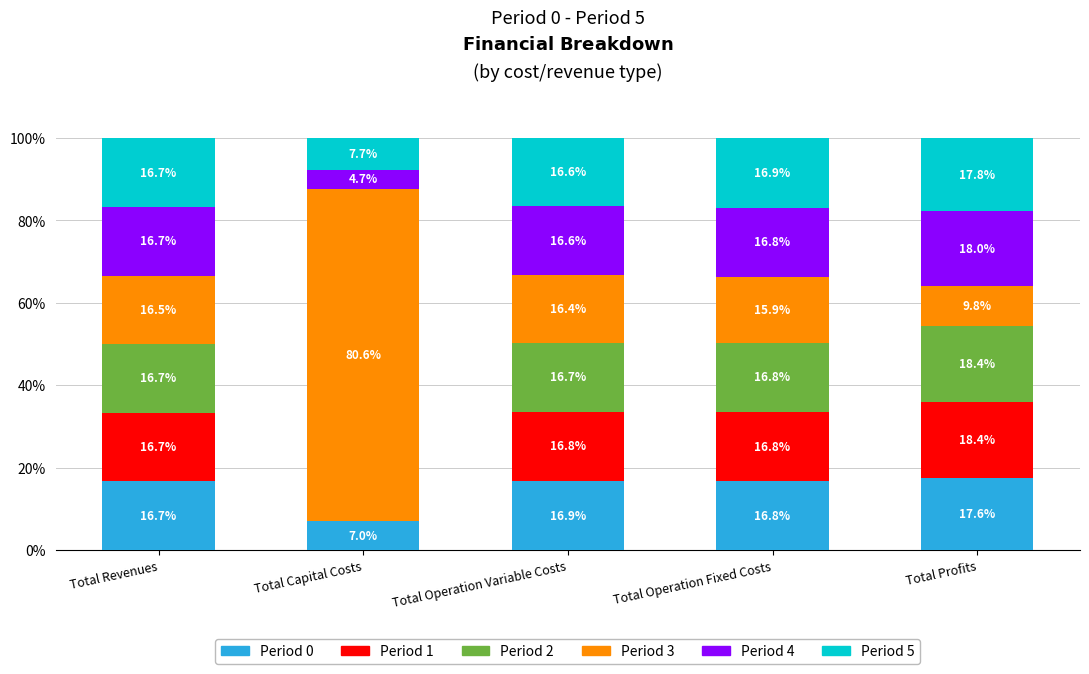

What is the total value across all series at Total Capital Costs?

100.0